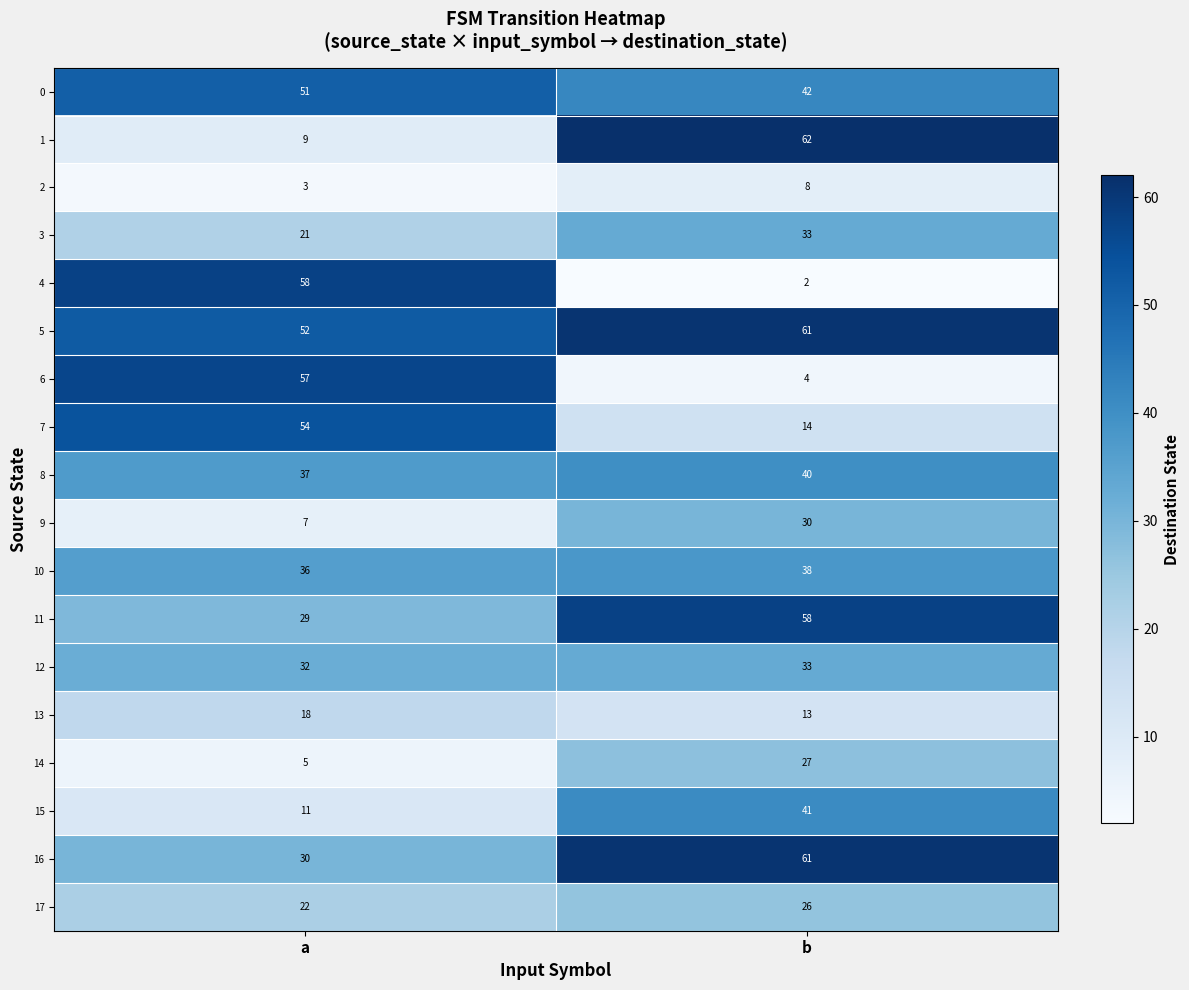

At a, list the series in order from largest to smallest.

4, 6, 7, 5, 0, 8, 10, 12, 16, 11, 17, 3, 13, 15, 1, 9, 14, 2